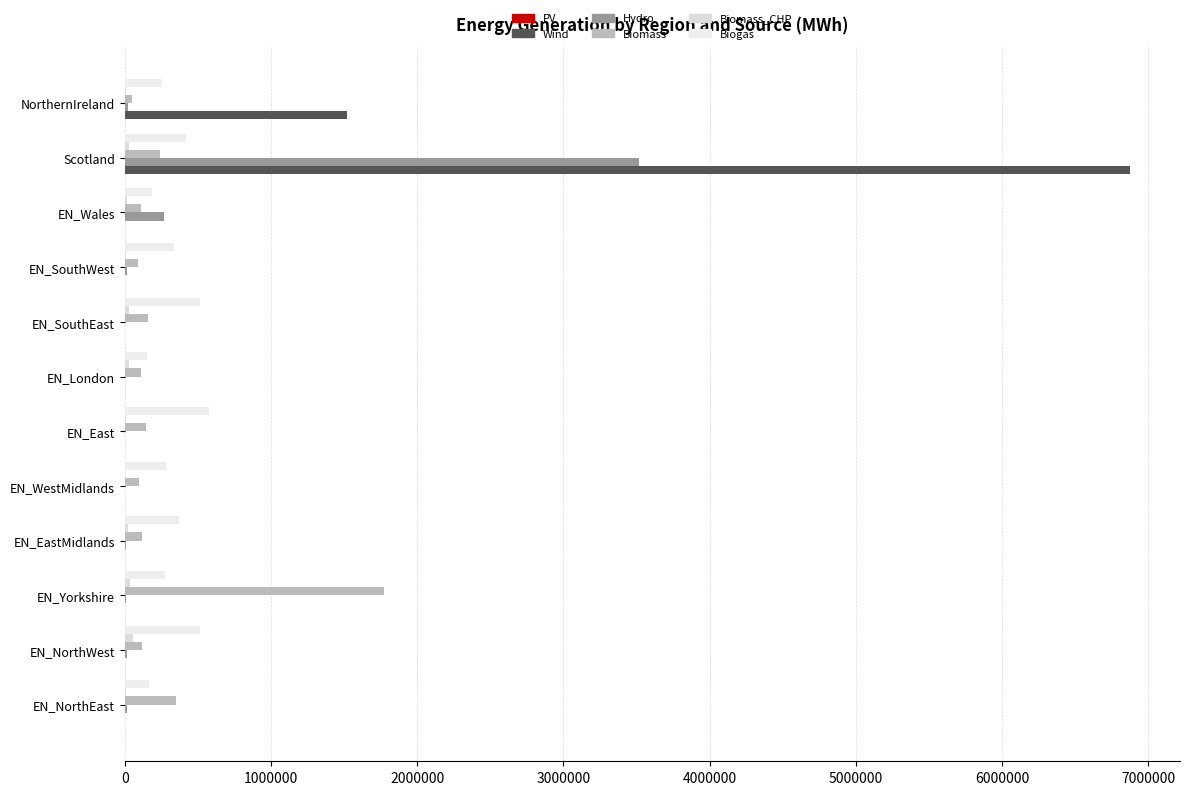

Reading left to right, what are all the values shown in this chart?

PV: 0.1	0.1	0.1	0.1	0.1	0.1	0.1	0.1	0.1	0.1	0.1	0.1
Wind: 883.7	338.4	0.0	958.6	0.0	0.0	44.7	0.0	356.1	344.2	6872337.4	1522631.4
Hydro: 12853.2	16465.4	8655.2	9641.4	1657.4	223.5	0.0	2510.2	15514.0	270003.8	3519277.9	24669.1
Biomass: 352915.9	120362.8	1775041.7	118085.7	95714.7	144013.6	109597.7	160972.1	92982.4	110665.2	238574.2	47535.9
Biomass_CHP: 12096.1	54984.3	35608.0	24842.6	2187.5	12015.7	31351.8	26003.5	5981.0	12380.8	32592.6	5812.3
Biogas: 168110.2	511759.6	277016.2	368743.8	282735.9	577433.6	155511.9	514805.2	333662.9	183588.4	422014.8	258308.1